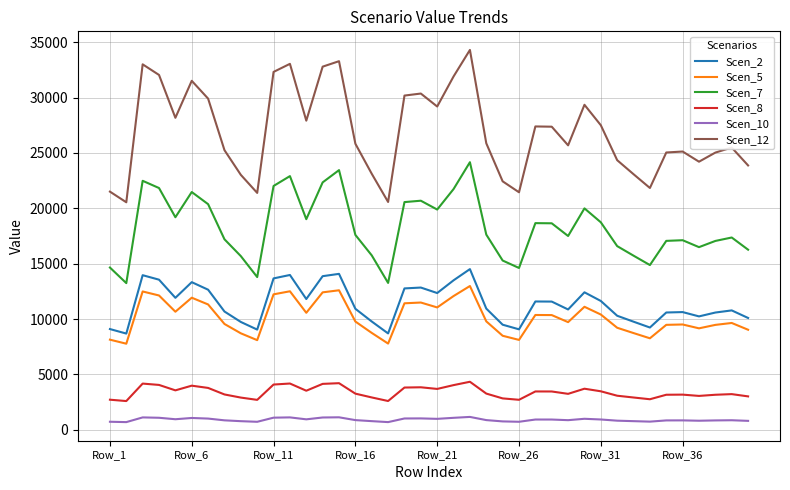

Which series has the largest range (max minus min)?

Scen_12